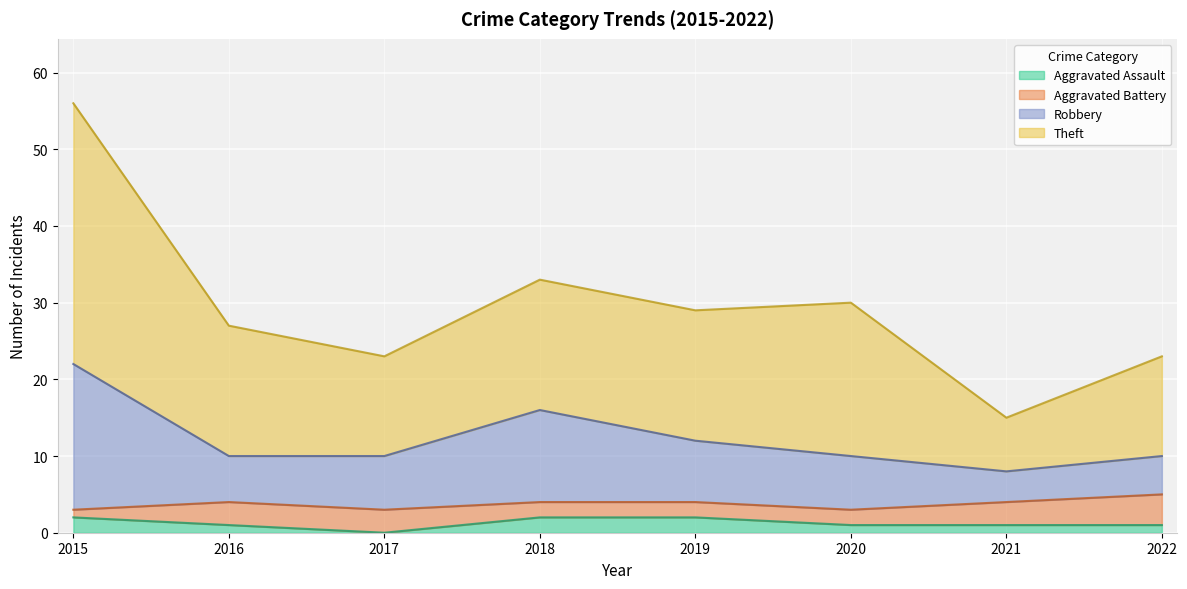

What is the total value across all series at 2019?

29